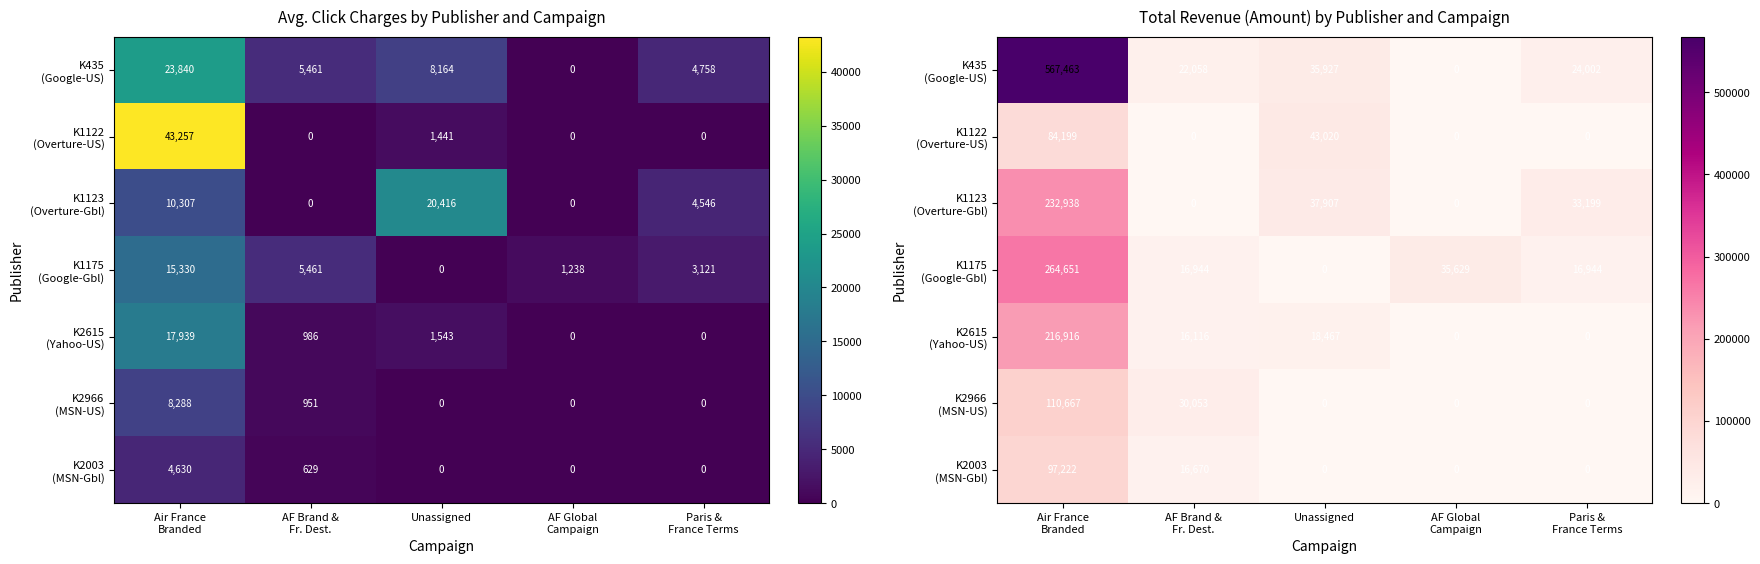

True or false: K1122 (Overture-US) has a value of 31690.5 at Paris & France Terms.

False